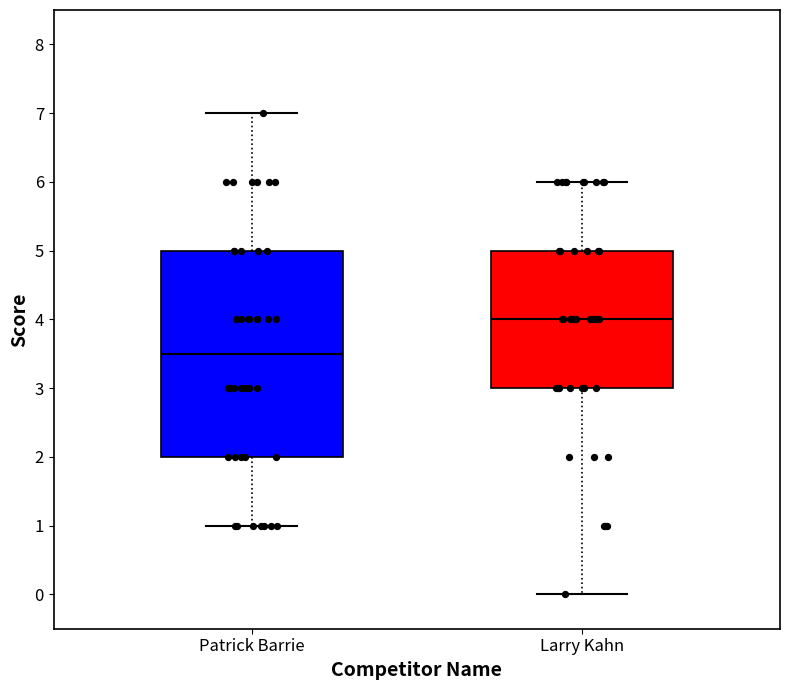

Reading left to right, read every box against the y-axis: the position of its median line, the range the box covers, and the ends of its whiskers. The values are not printed on the chart, so give them approximately, as read against the axis.

Patrick Barrie: median 3.5, box 2.0 to 5.0, whiskers 1.0 to 7.0
Larry Kahn: median 4.0, box 3.0 to 5.0, whiskers 0.0 to 6.0